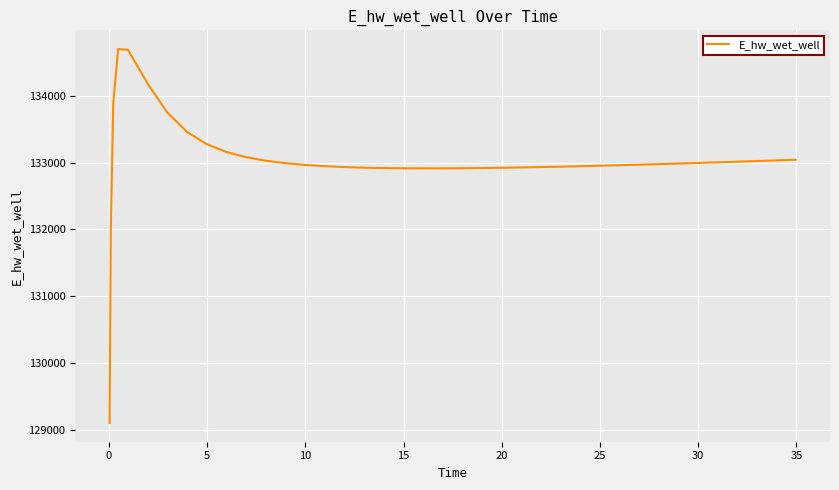

What is the minimum value shown in the chart?

129097.6